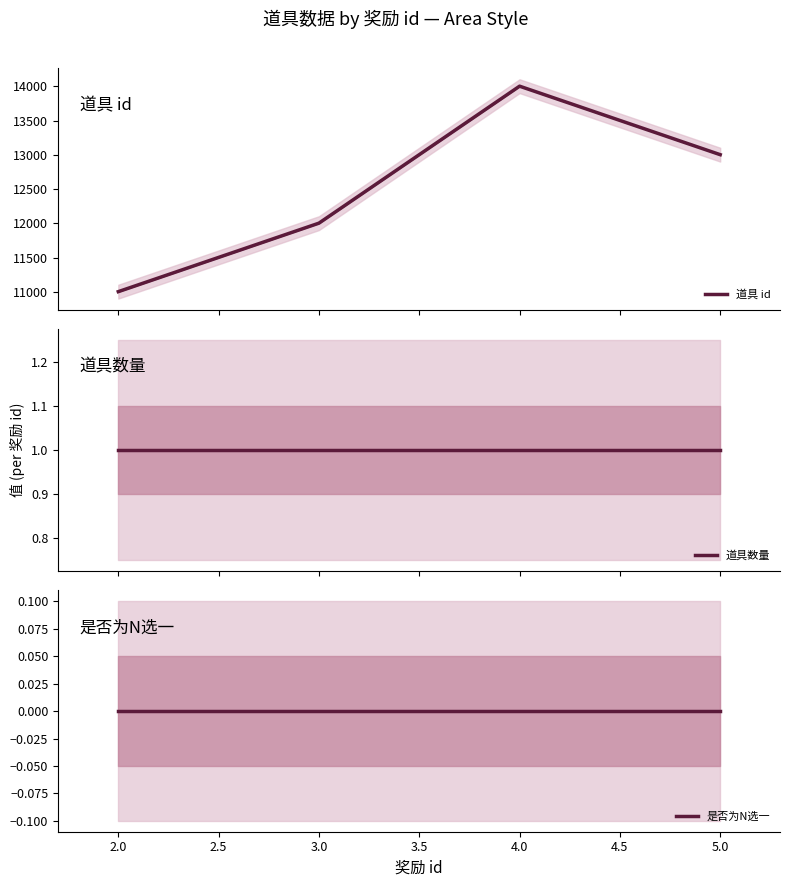

In 道具 id, how many points are higher than both neighbors (excluding endpoints)?

1